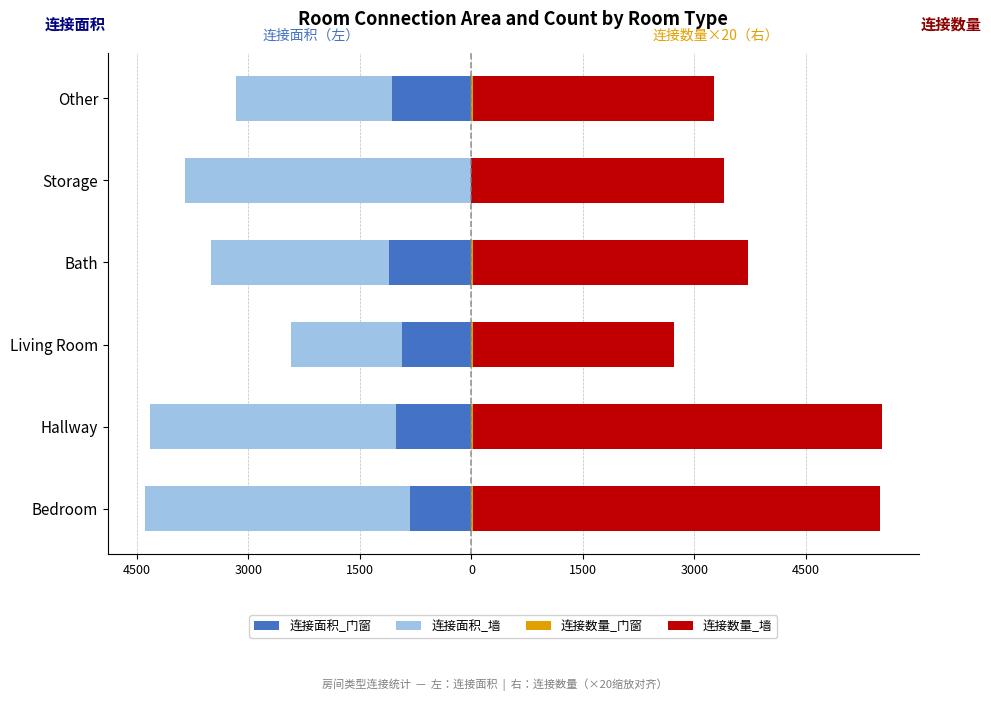

What is the sum of the 连接数量_墙 values at Bath and Living Room?

6400